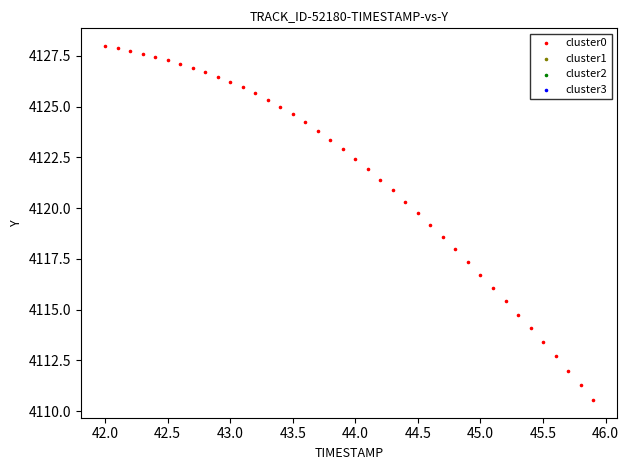

What is the range of X values (max minus min)?

3.9